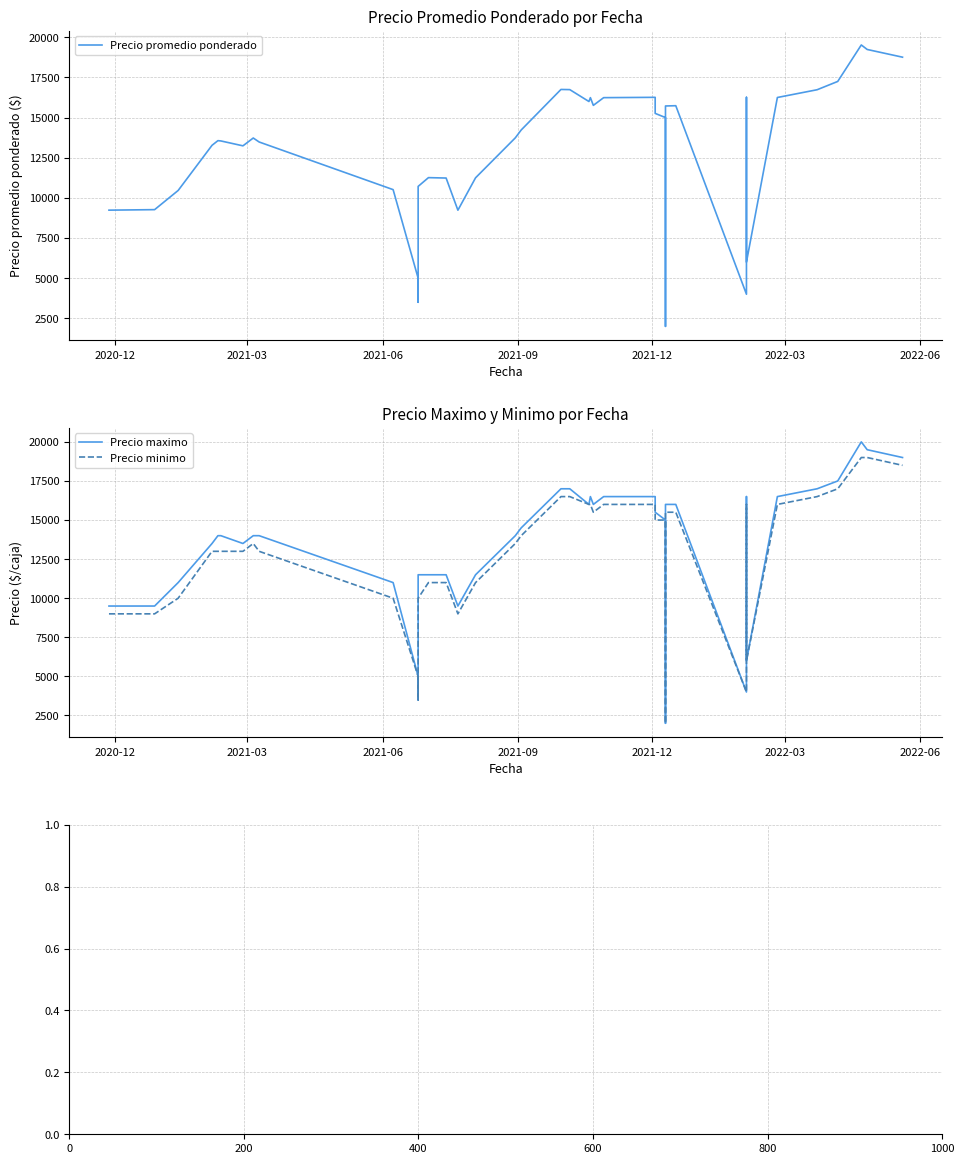

What is the difference between the maximum and minimum values in the Precio maximo series?

18000